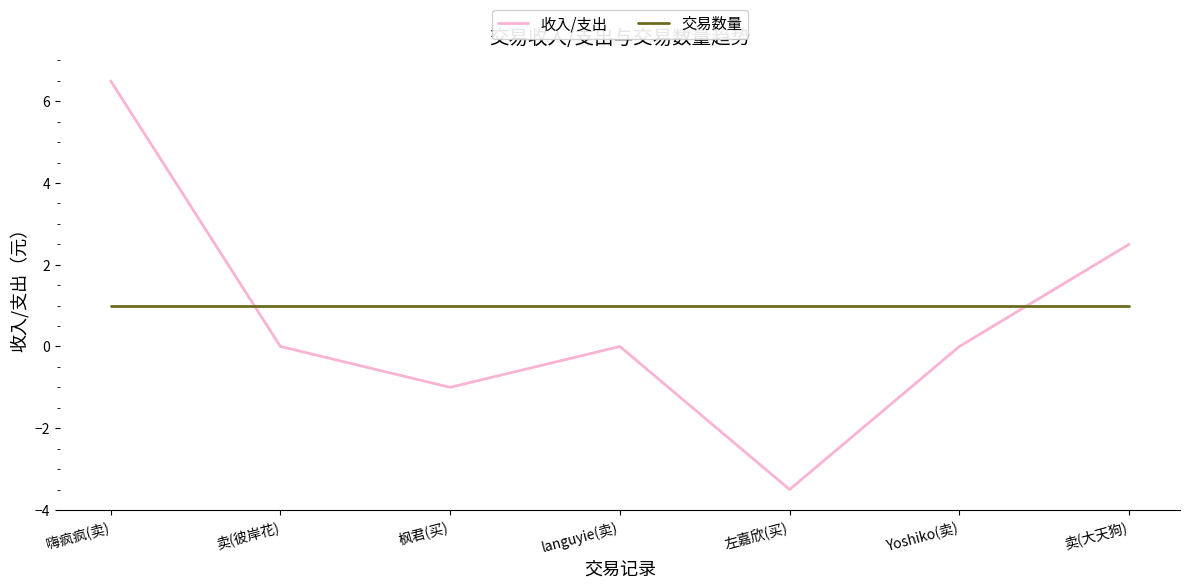

How many distinct data groups are displayed?

2